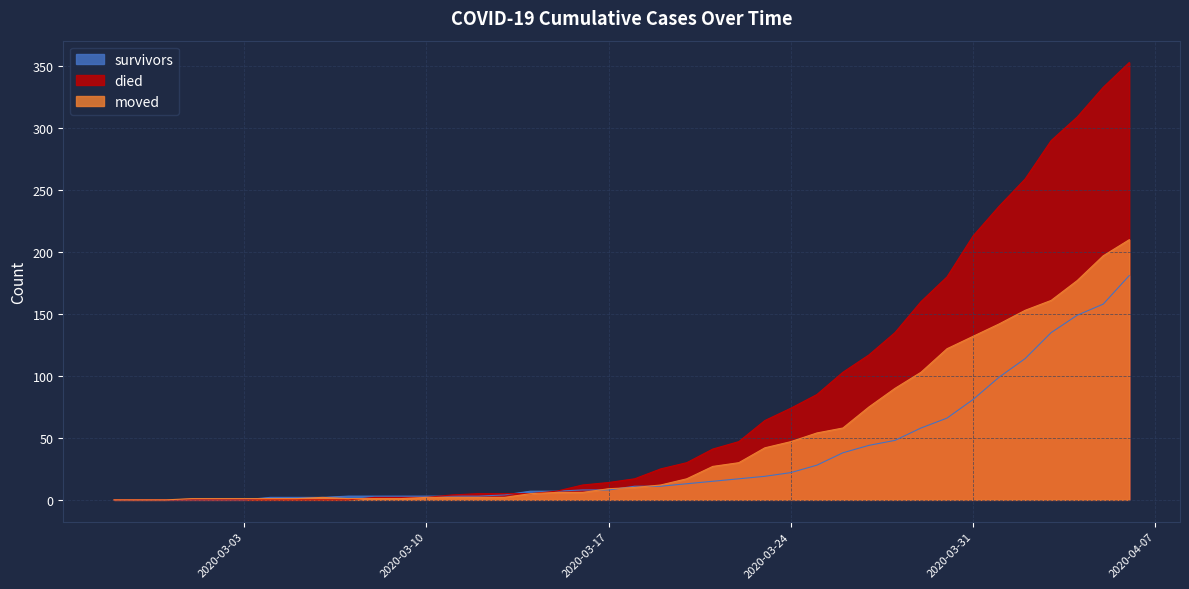

How many positive values does the died series have?

30